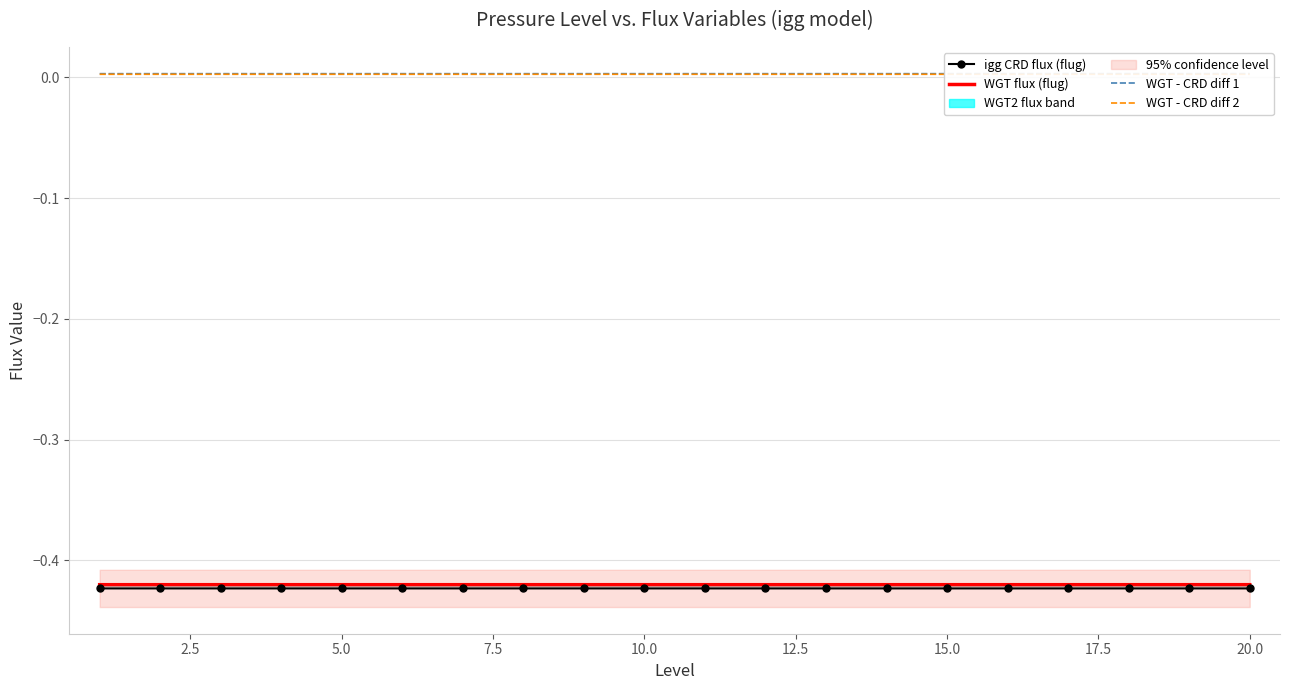

Reading left to right, list all the values displayed in this chart.

igg CRD flux (flug): -0.4	-0.4	-0.4	-0.4	-0.4	-0.4	-0.4	-0.4	-0.4	-0.4	-0.4	-0.4	-0.4	-0.4	-0.4	-0.4	-0.4	-0.4	-0.4	-0.4
WGT flux (flug): -0.4	-0.4	-0.4	-0.4	-0.4	-0.4	-0.4	-0.4	-0.4	-0.4	-0.4	-0.4	-0.4	-0.4	-0.4	-0.4	-0.4	-0.4	-0.4	-0.4
WGT - CRD diff 1: 0.0	0.0	0.0	0.0	0.0	0.0	0.0	0.0	0.0	0.0	0.0	0.0	0.0	0.0	0.0	0.0	0.0	0.0	0.0	0.0
WGT - CRD diff 2: 0.0	0.0	0.0	0.0	0.0	0.0	0.0	0.0	0.0	0.0	0.0	0.0	0.0	0.0	0.0	0.0	0.0	0.0	0.0	0.0